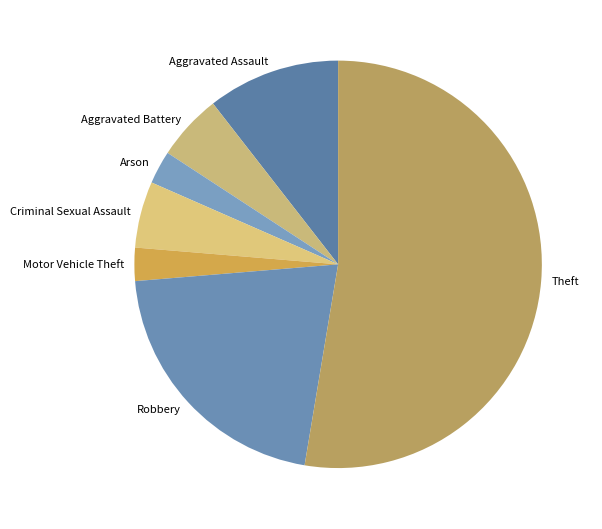

Which has a higher value, Aggravated Assault or Aggravated Battery?

Aggravated Assault